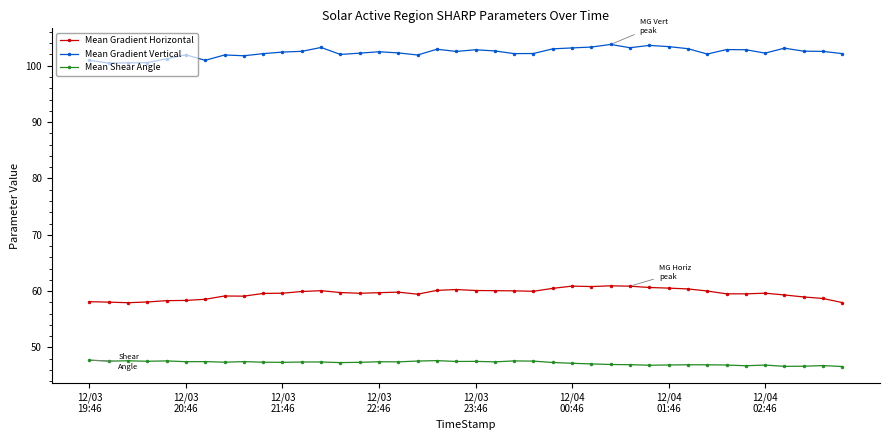

Which series has the largest total across all categories?

Mean Gradient Vertical